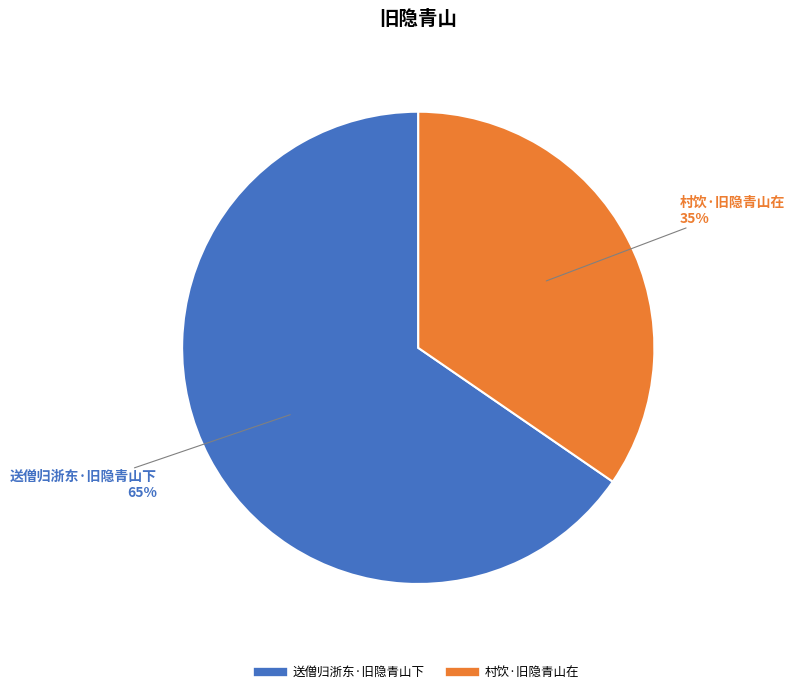

Combined, do 村饮·旧隐青山在 and 送僧归浙东·旧隐青山下 account for over 50%?

Yes